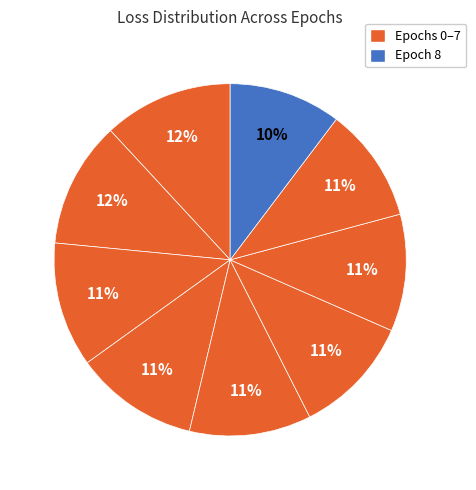

How many slices are in this pie chart?

9